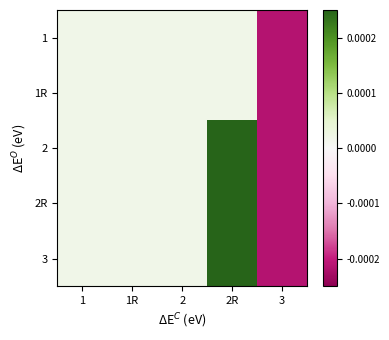

Between 1 and 1R, which is larger?

1